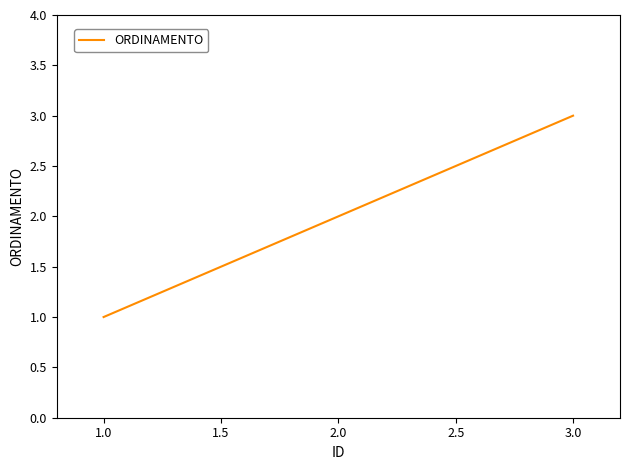

True or false: the data shows 0 at 1.0.

False